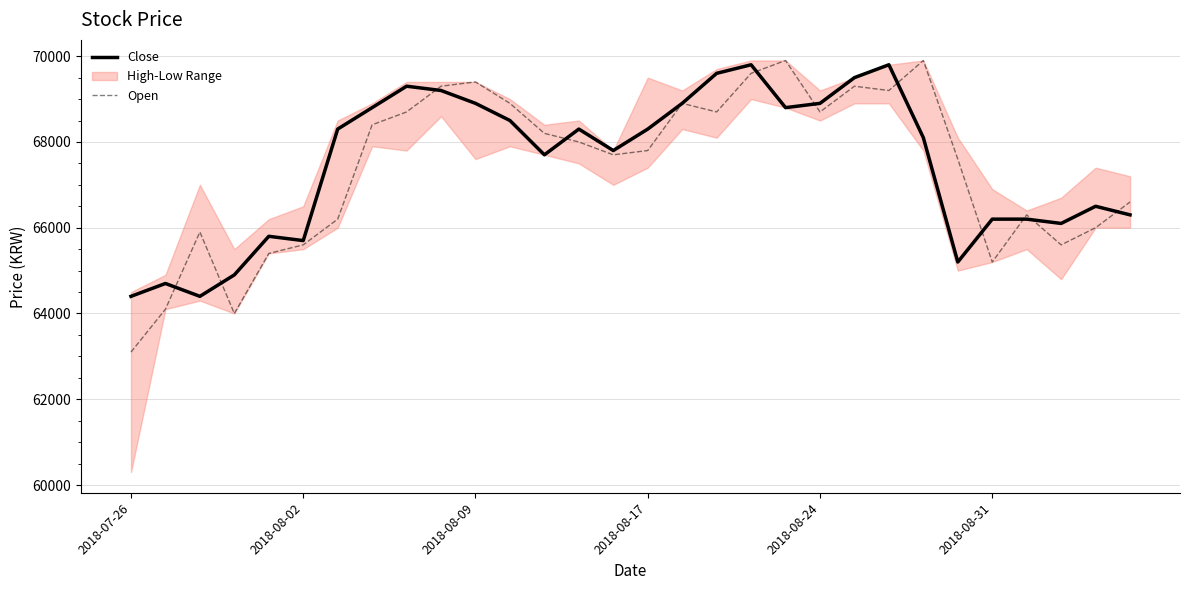

What is the approximate value of Open at 2018-08-24, to the nearest 10?

68700